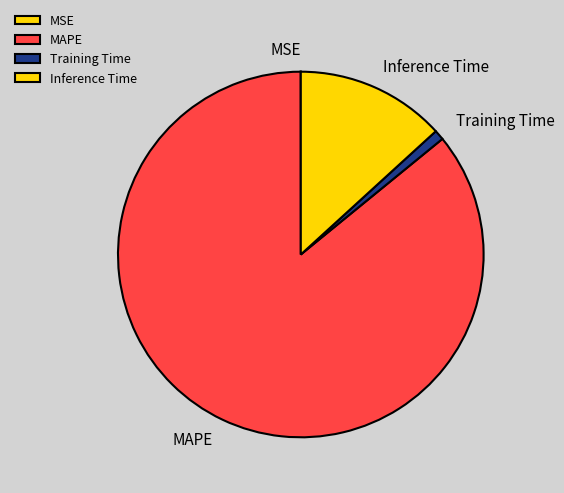

True or false: MAPE accounts for 97% of the total.

False